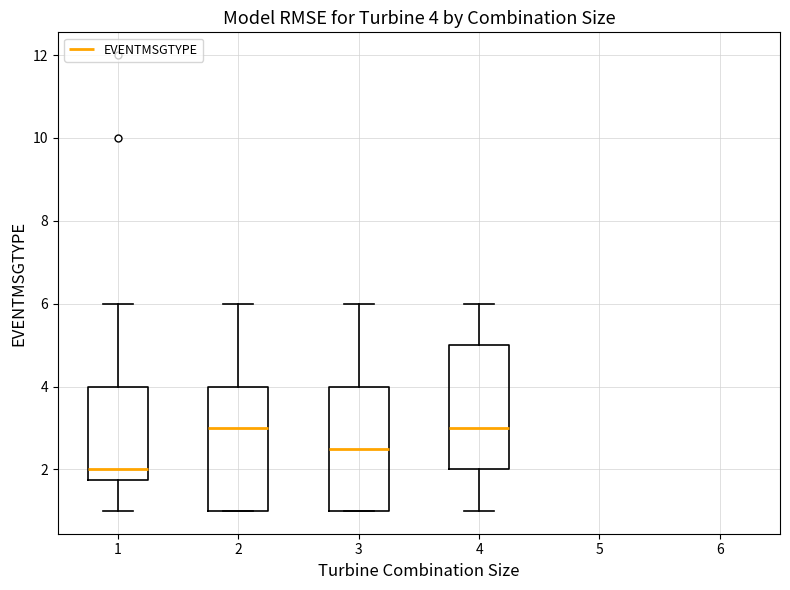

Which box has the lowest median line?

1